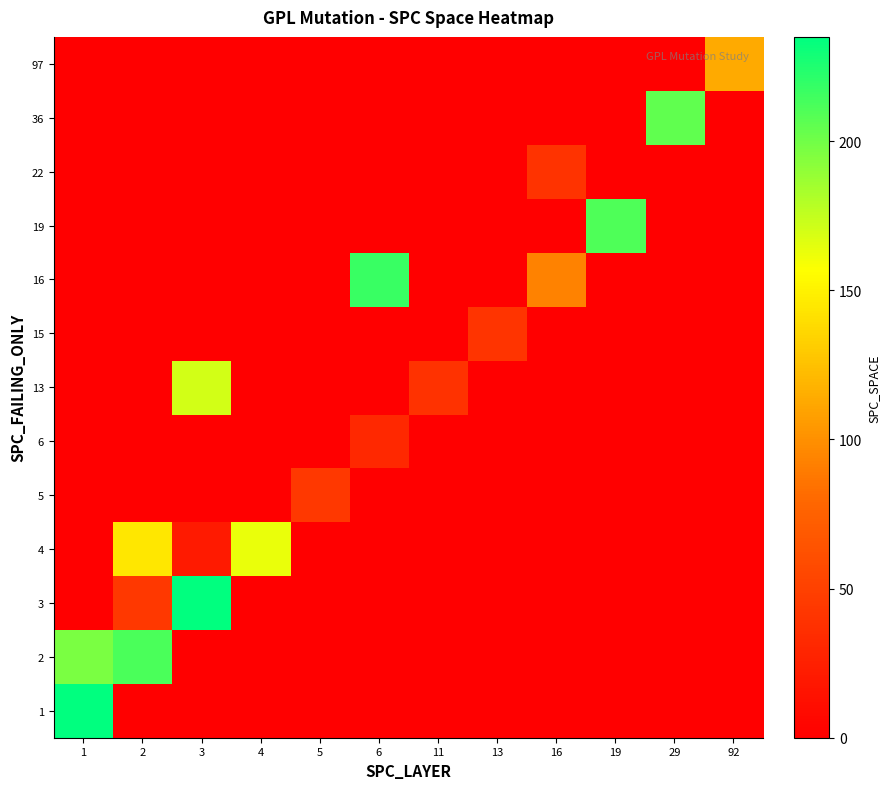

At which category is the sum across all series the highest?

1